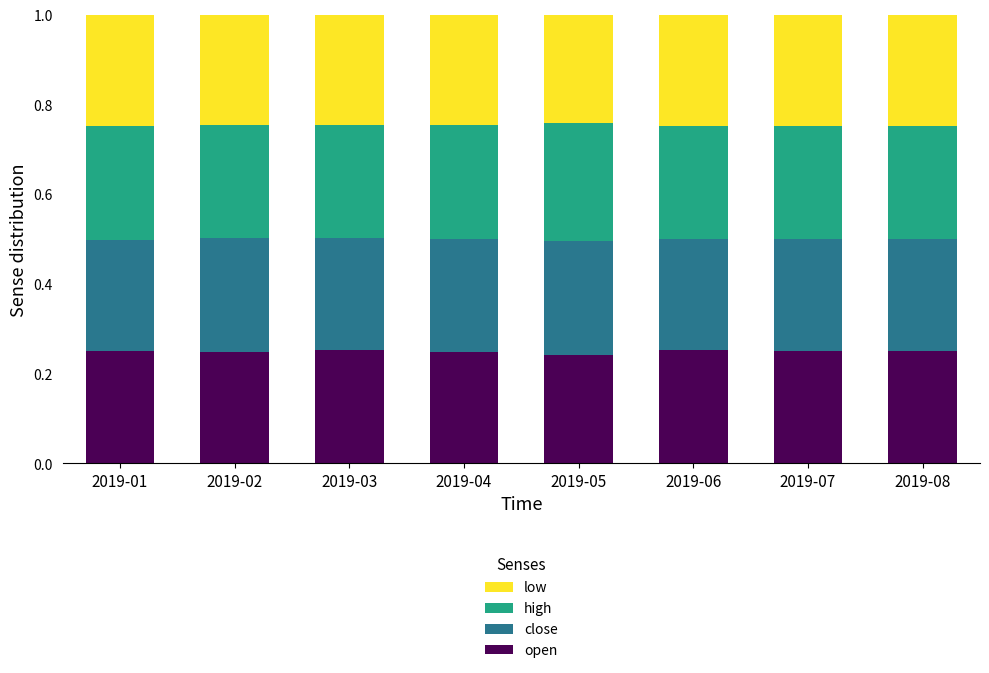

What is the sum of the open values at 2019-01 and 2019-06?

0.5